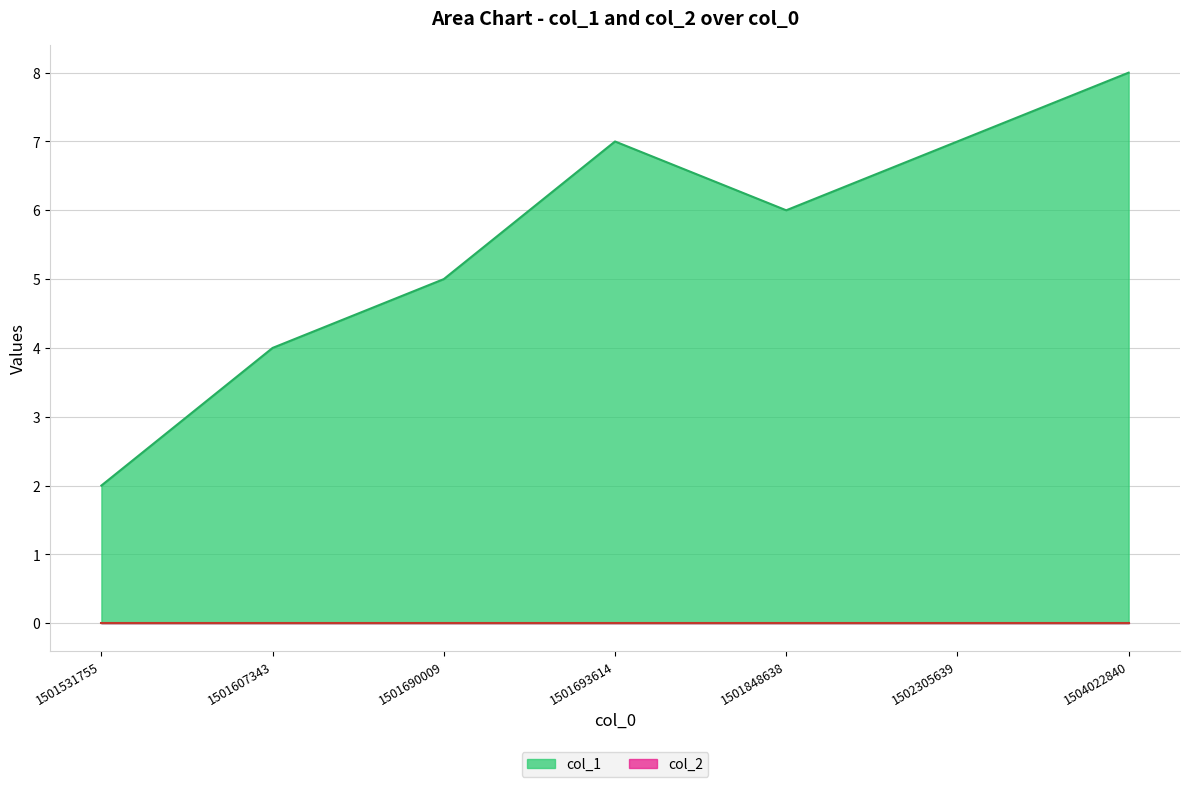

How many values are between 4 and 7?

5